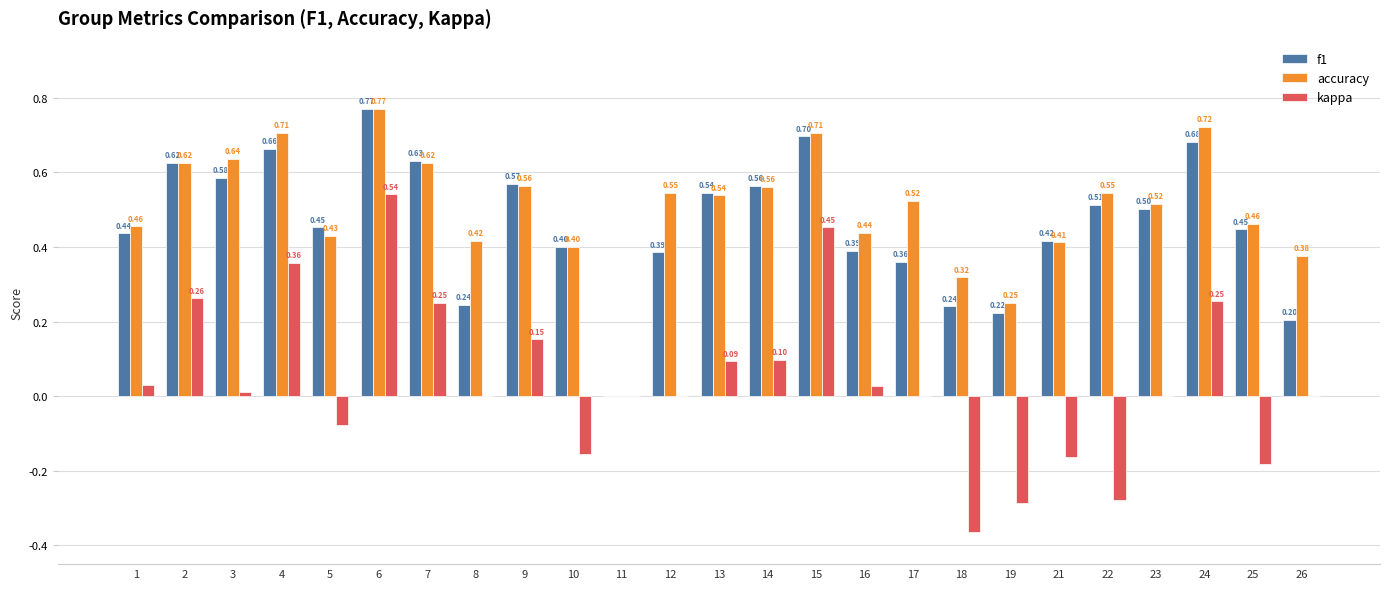

How many categories are shown in the chart?

25